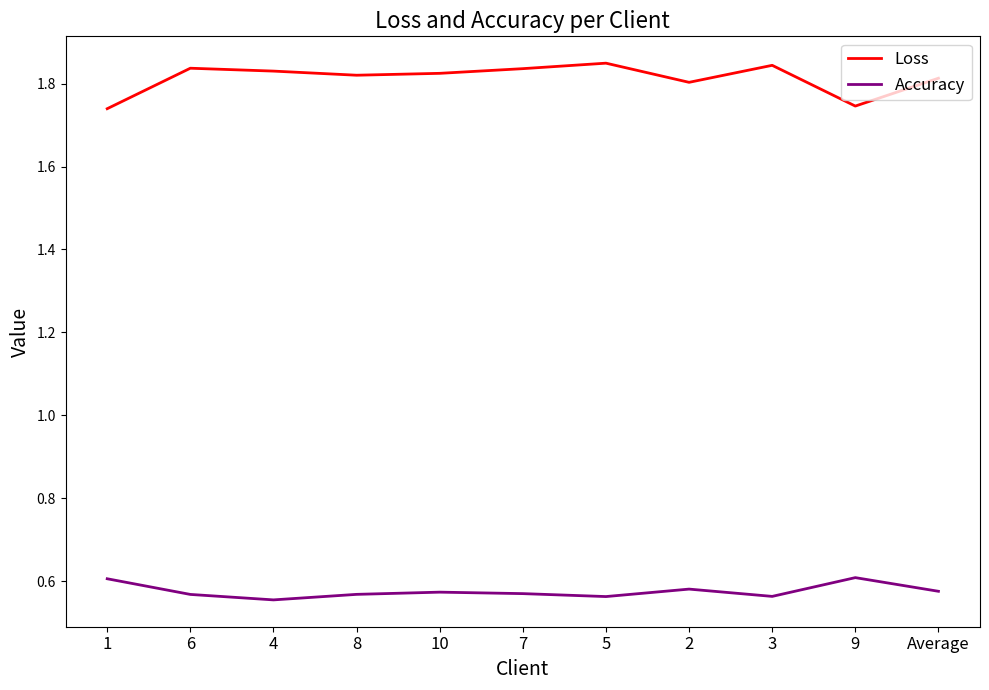

List the series in order of their peak value, highest first.

Loss, Accuracy